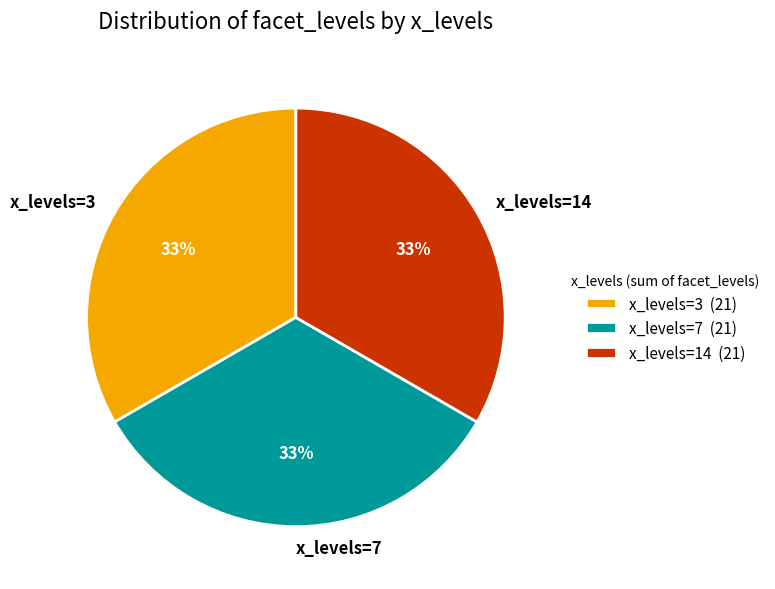

Do x_levels=14 and x_levels=3 together represent more than half of the pie?

Yes